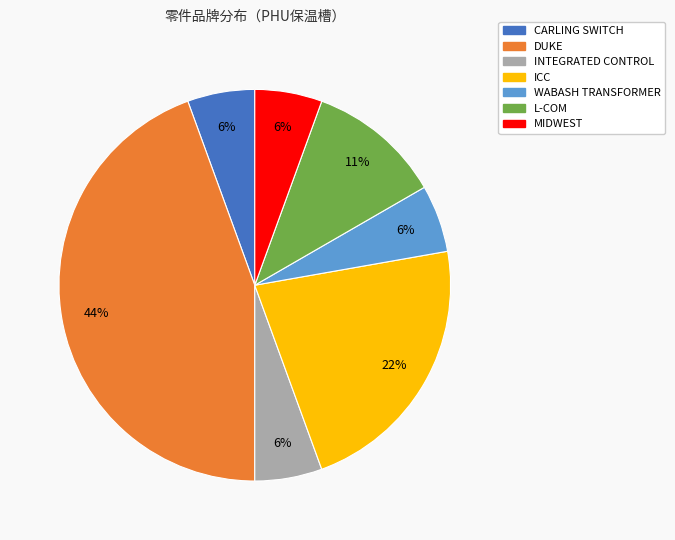

What percentage is the ICC slice, to the nearest percent?

22%